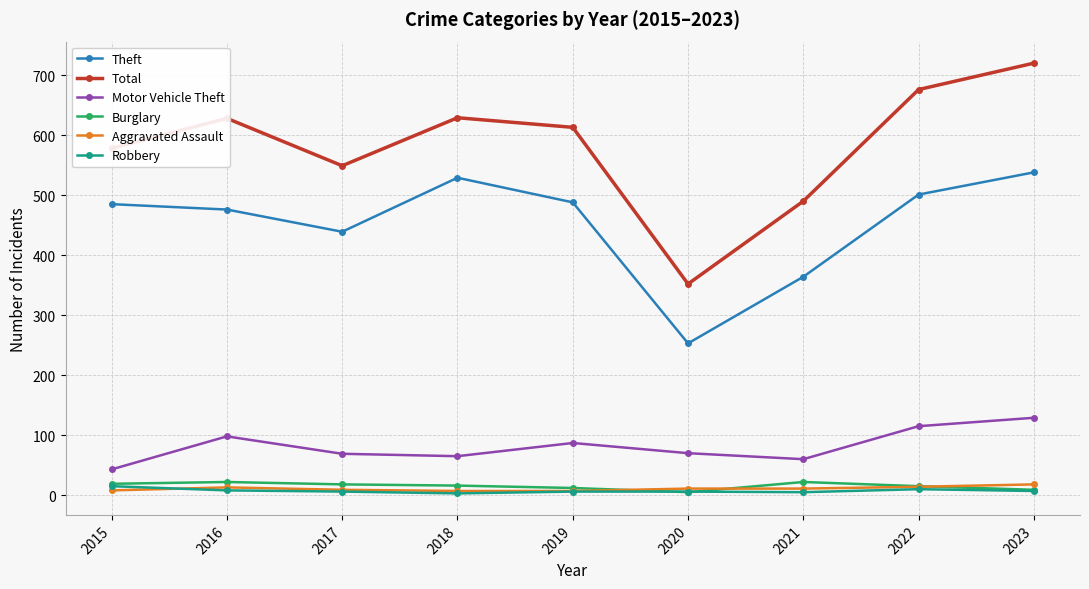

At which label does Motor Vehicle Theft reach its minimum?

2015